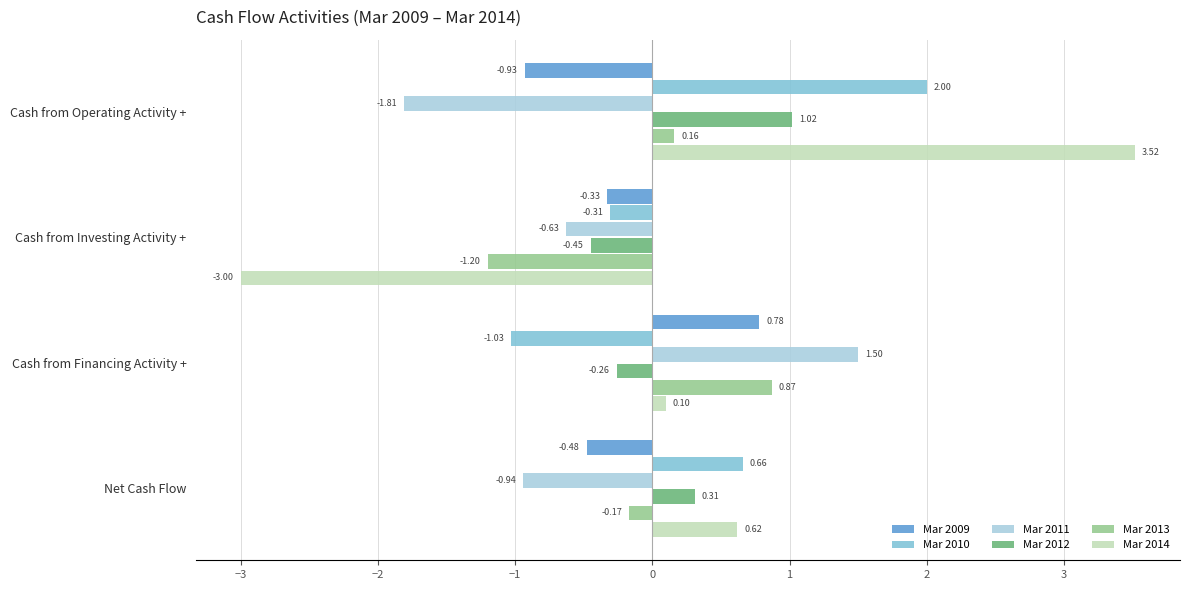

What is the difference between the maximum and second lowest values in the Mar 2012 series?

1.3